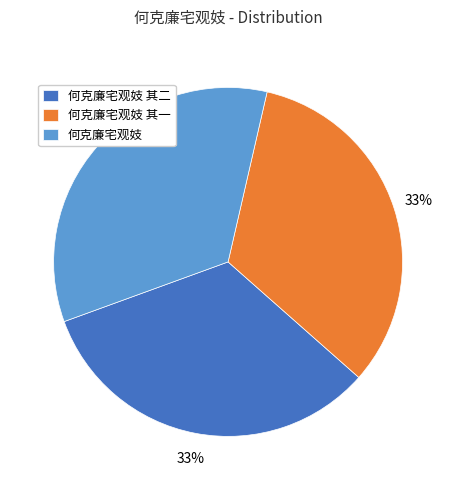

Do 何克廉宅观妓 其一 and 何克廉宅观妓 其二 together represent more than half of the pie?

Yes